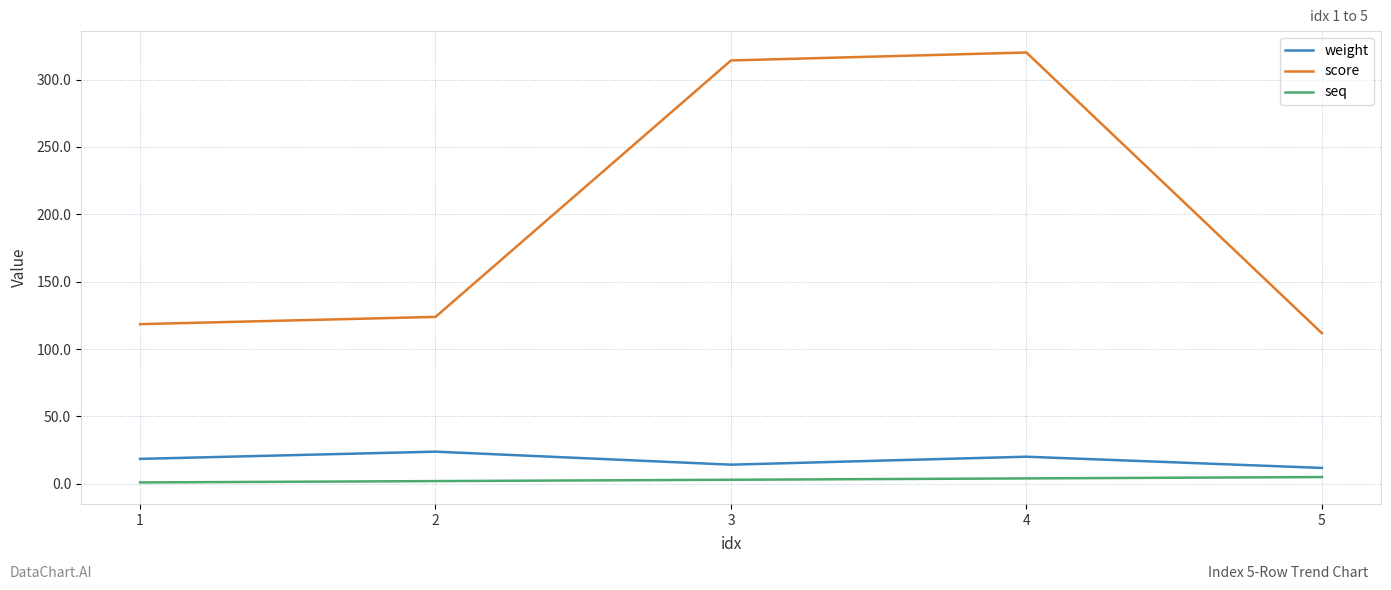

True or false: seq and score intersect in this chart.

False